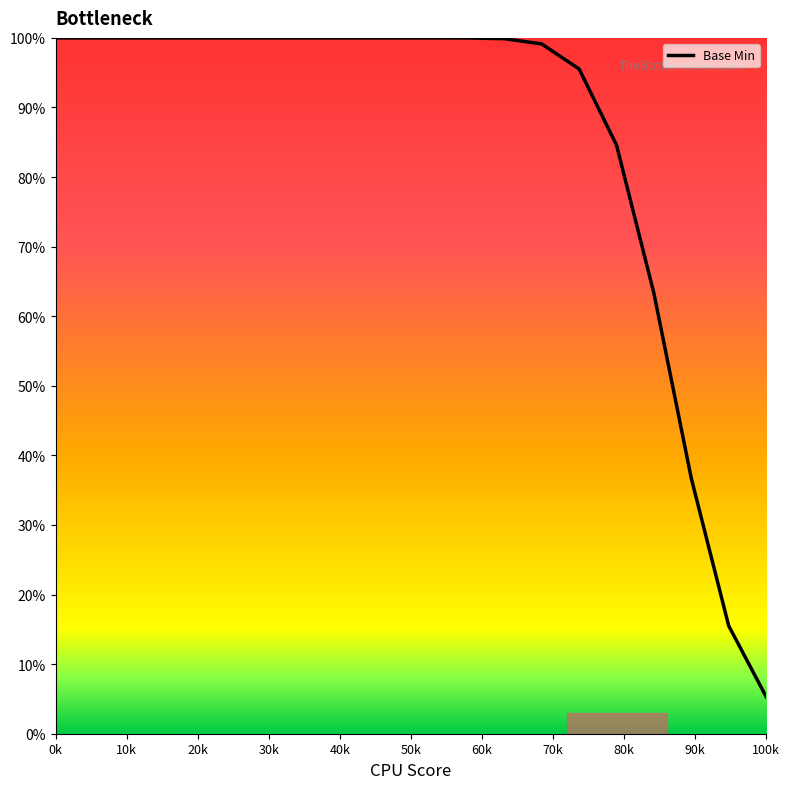

What is the greatest value displayed?

100.0